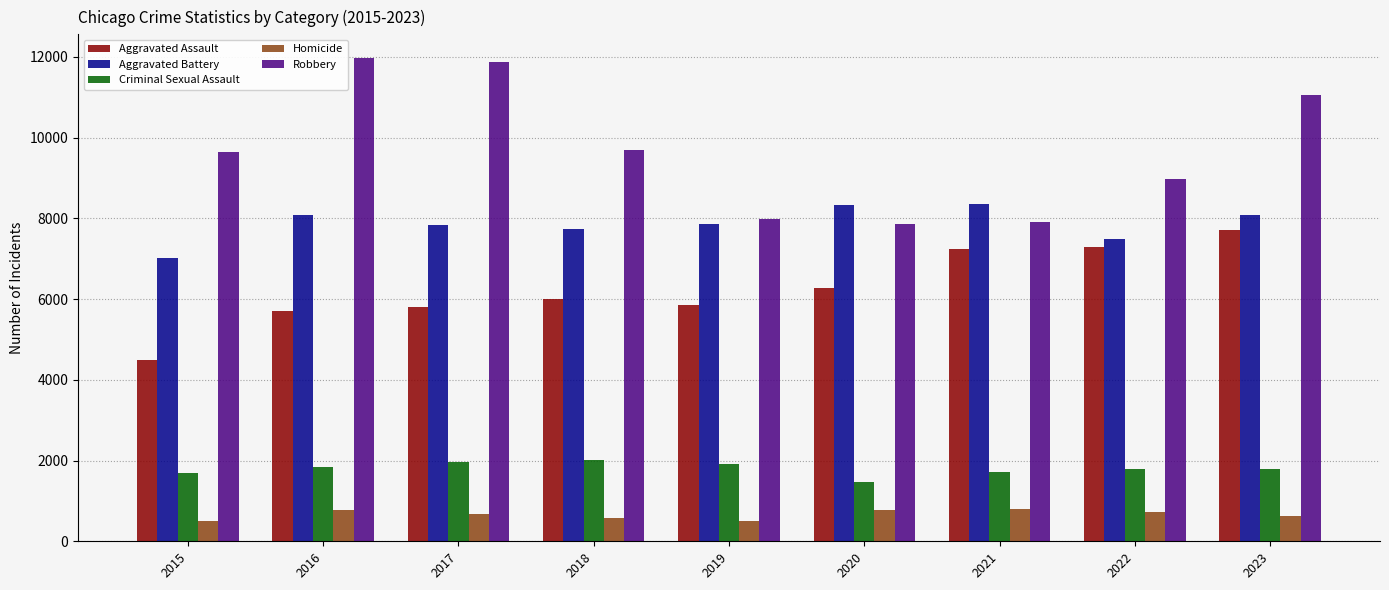

Is it true that Aggravated Assault equals 7280 at 2022?

True